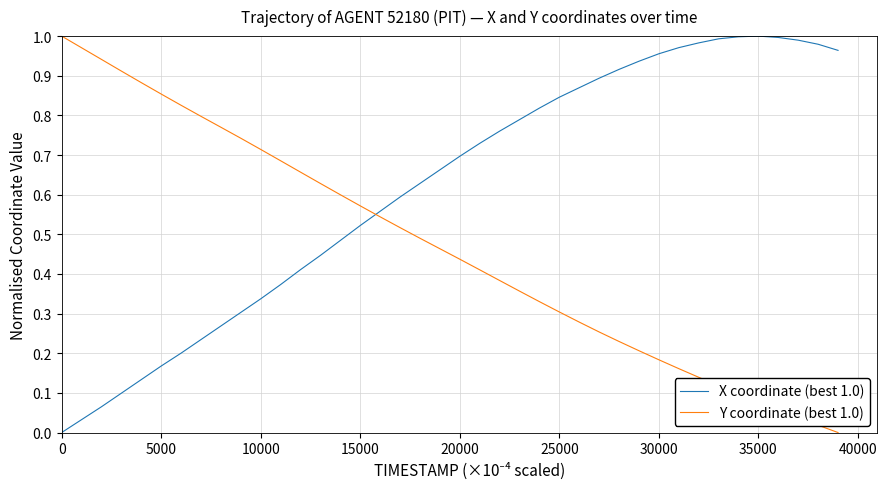

List the series in order of their overall mean, lowest first.

Y coordinate (best 1.0), X coordinate (best 1.0)